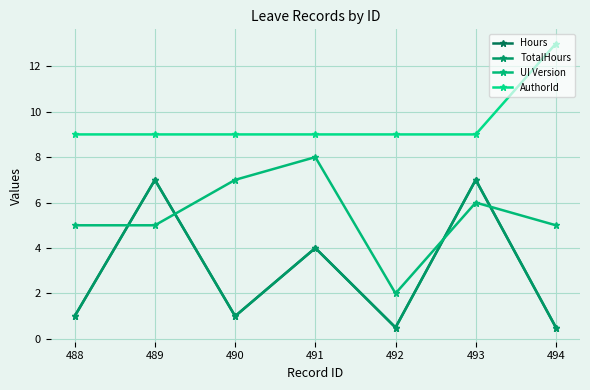

Is this an area chart (filled region under the line)?

No